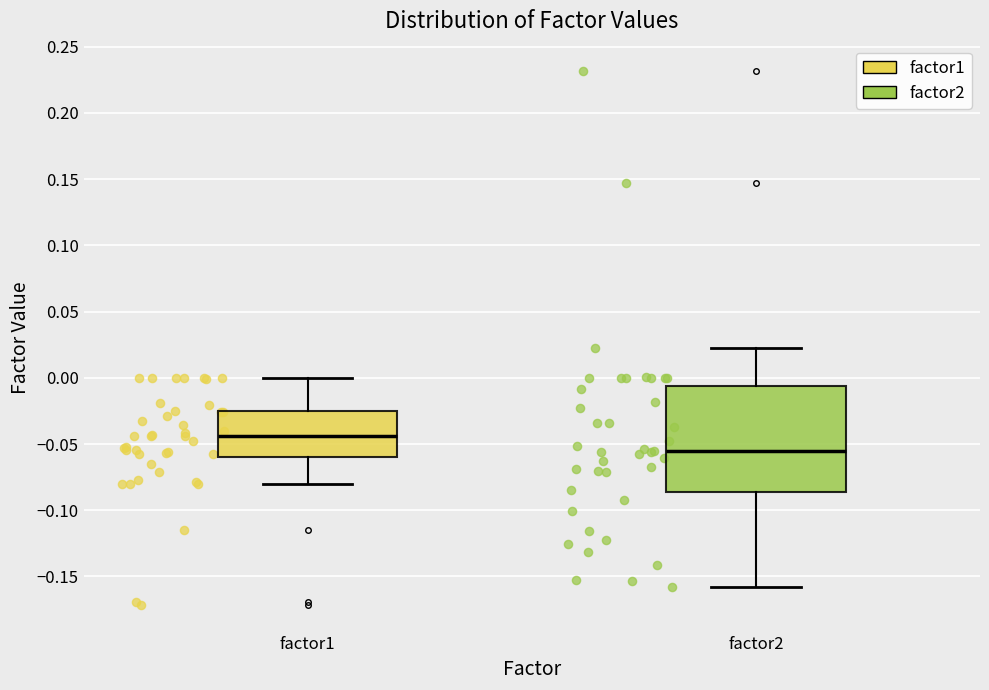

Which box's median line is the highest?

factor1